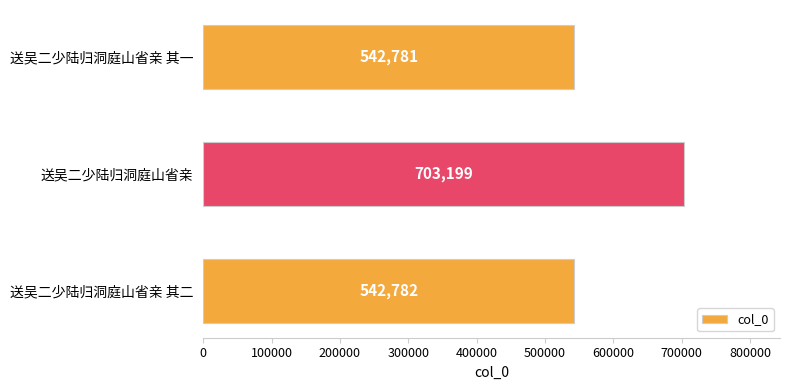

The chart shows a value of 703199 at 送吴二少陆归洞庭山省亲. True or false?

True